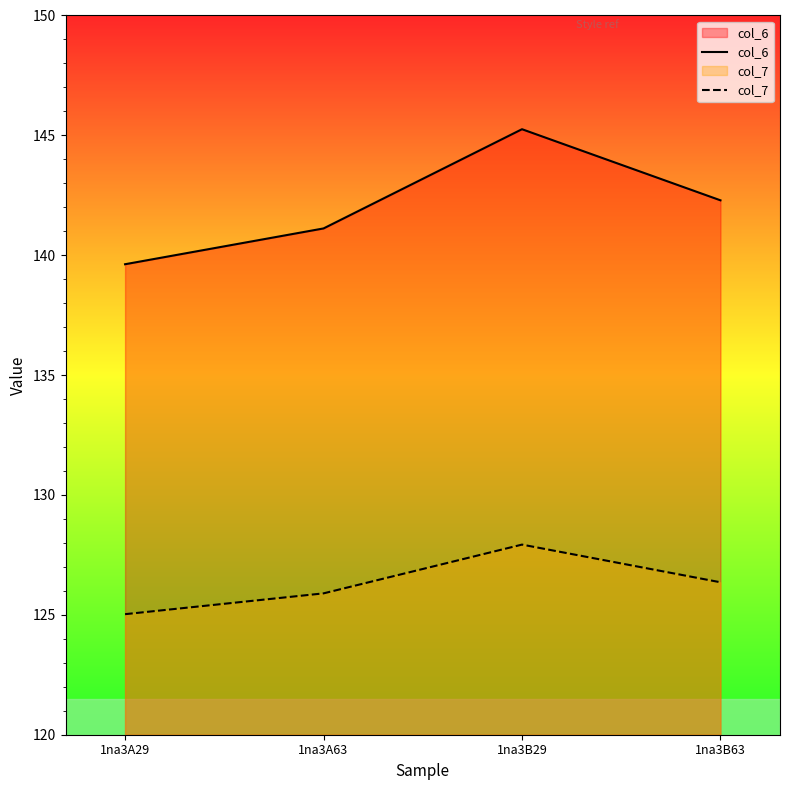

At which category does col_6 reach its first local peak?

1na3B29